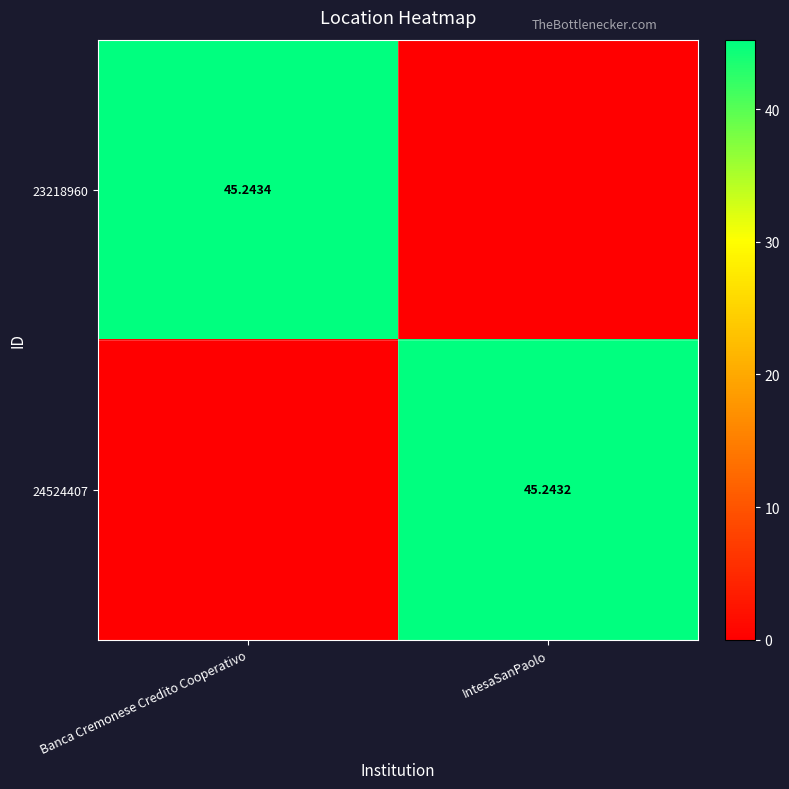

Is the value of 24524407 at IntesaSanPaolo greater than the value of 23218960 at Banca Cremonese Credito Cooperativo?

No